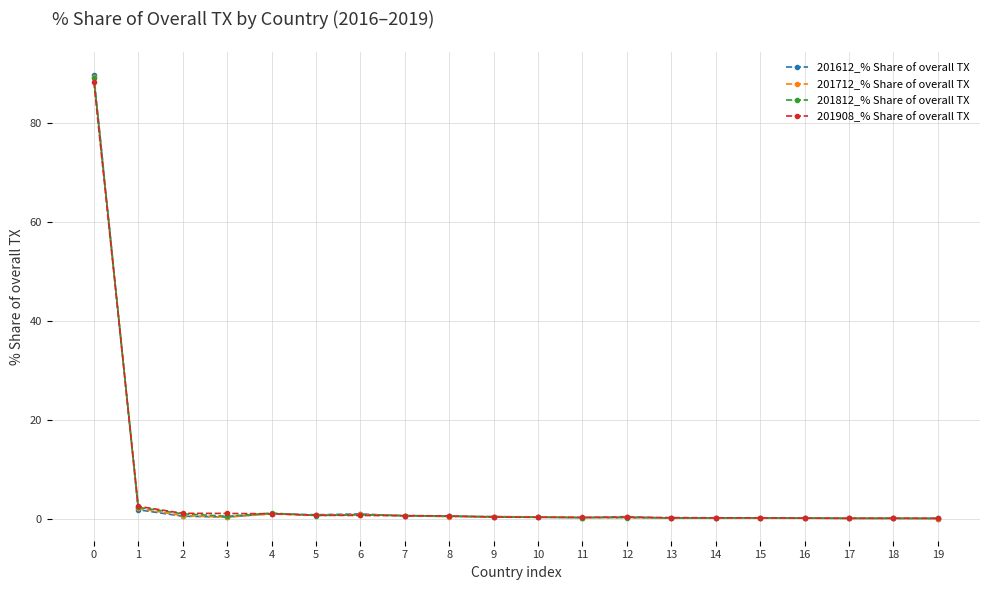

Is it true that 201712_% Share of overall TX equals 0.7 at 2?

True